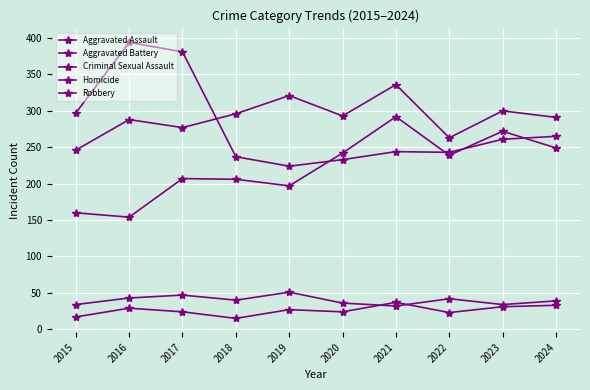

What is the difference between the second highest and second lowest values in the Aggravated Assault series?

112